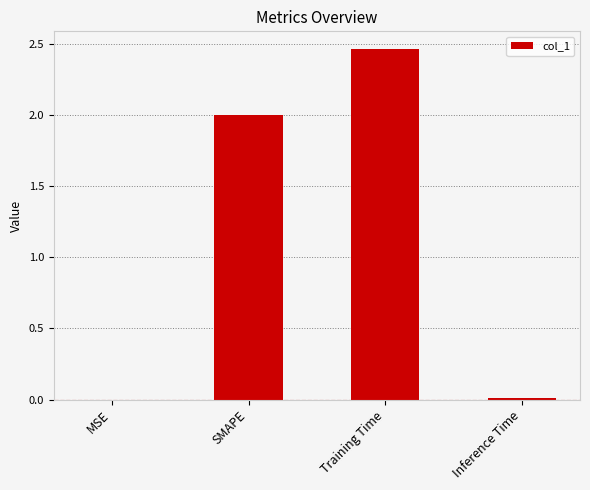

Which label corresponds to the largest value in the chart?

Training Time